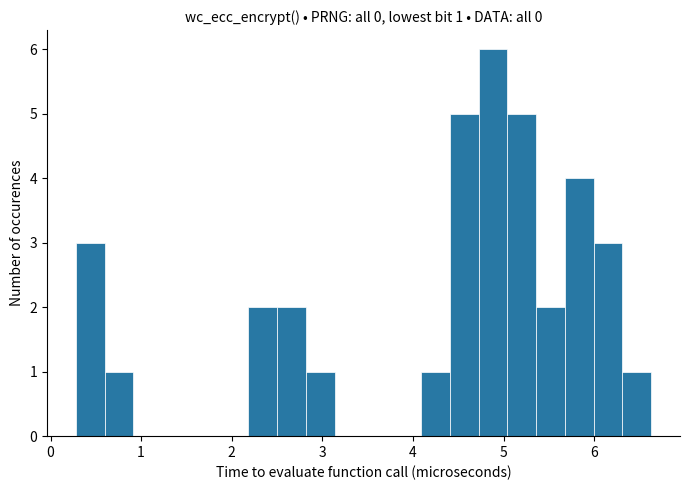

Around what value on the x-axis is the tallest bar? Give the approximate position of its centre, as read against the axis.

4.9